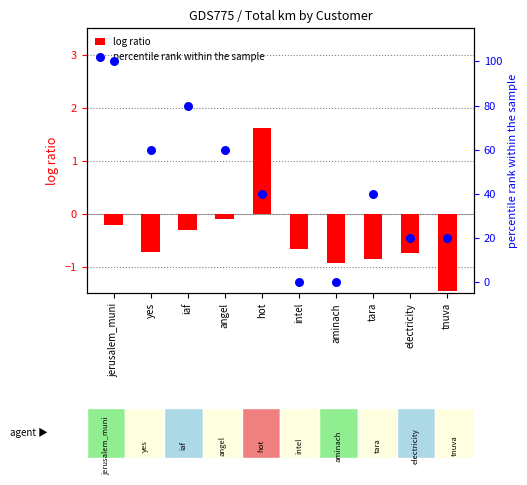

Which series has the largest total across all categories?

percentile rank within the sample